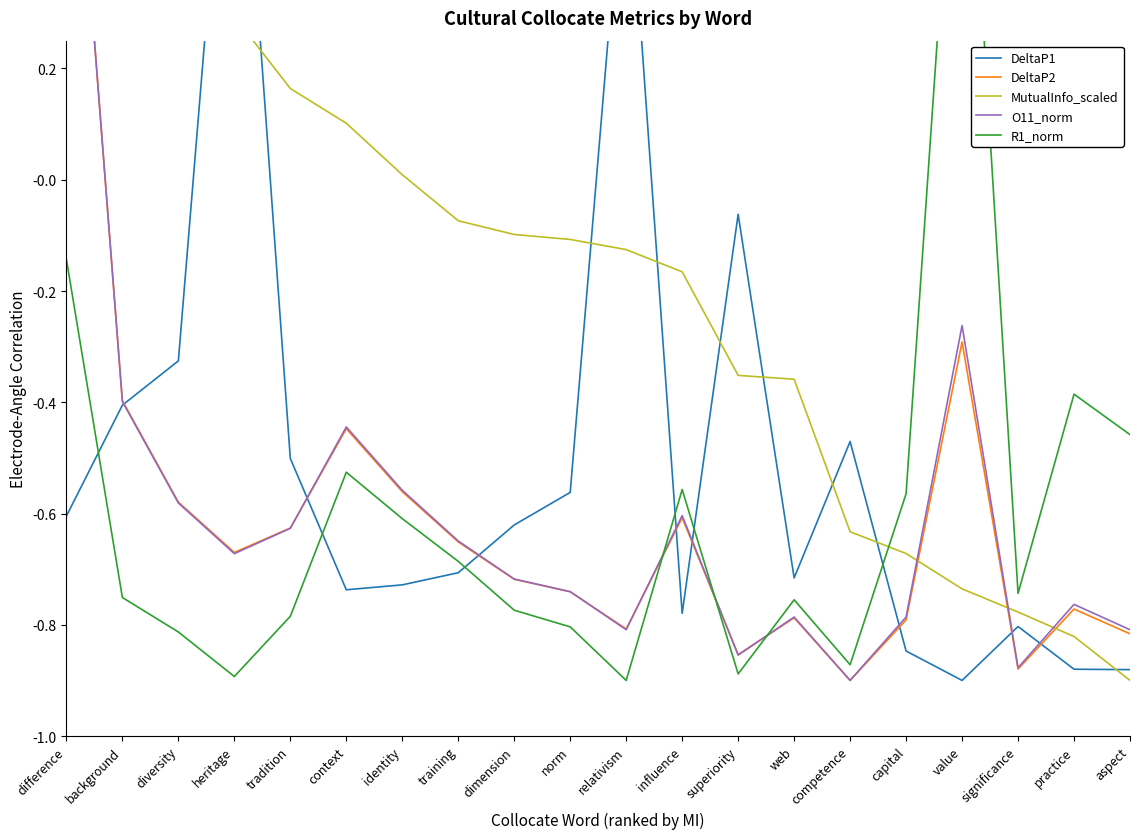

Which category has the highest value across all series?

heritage